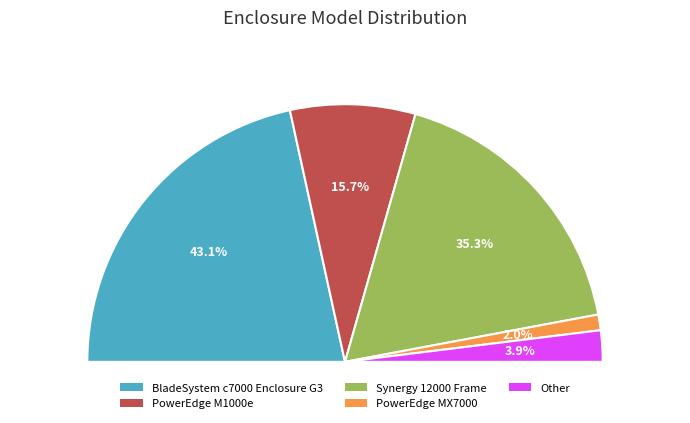

What is the largest slice in the pie chart?

BladeSystem c7000 Enclosure G3